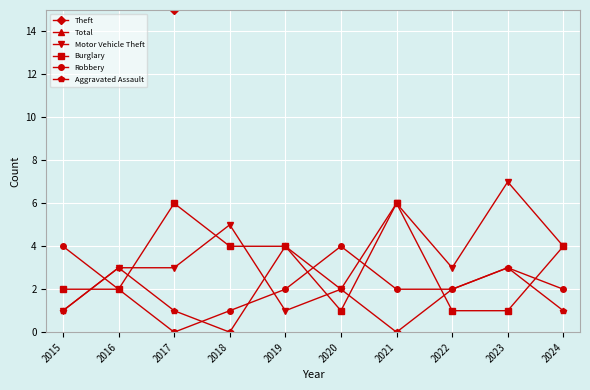

The value of Aggravated Assault at 2022 is 1. True or false?

False